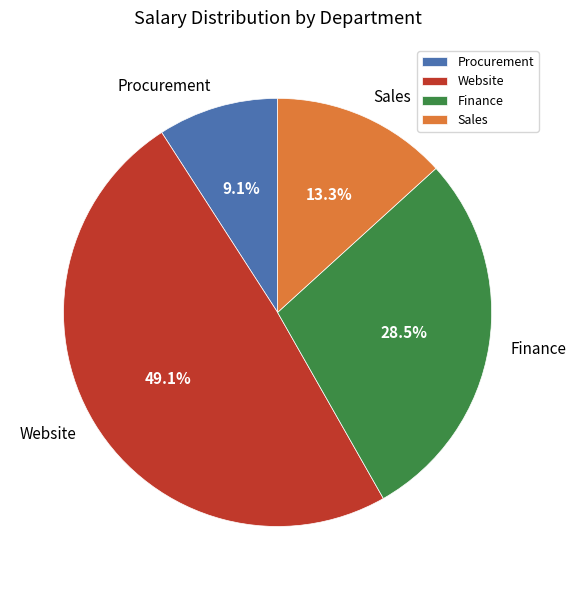

What is the largest slice in the pie chart?

Website